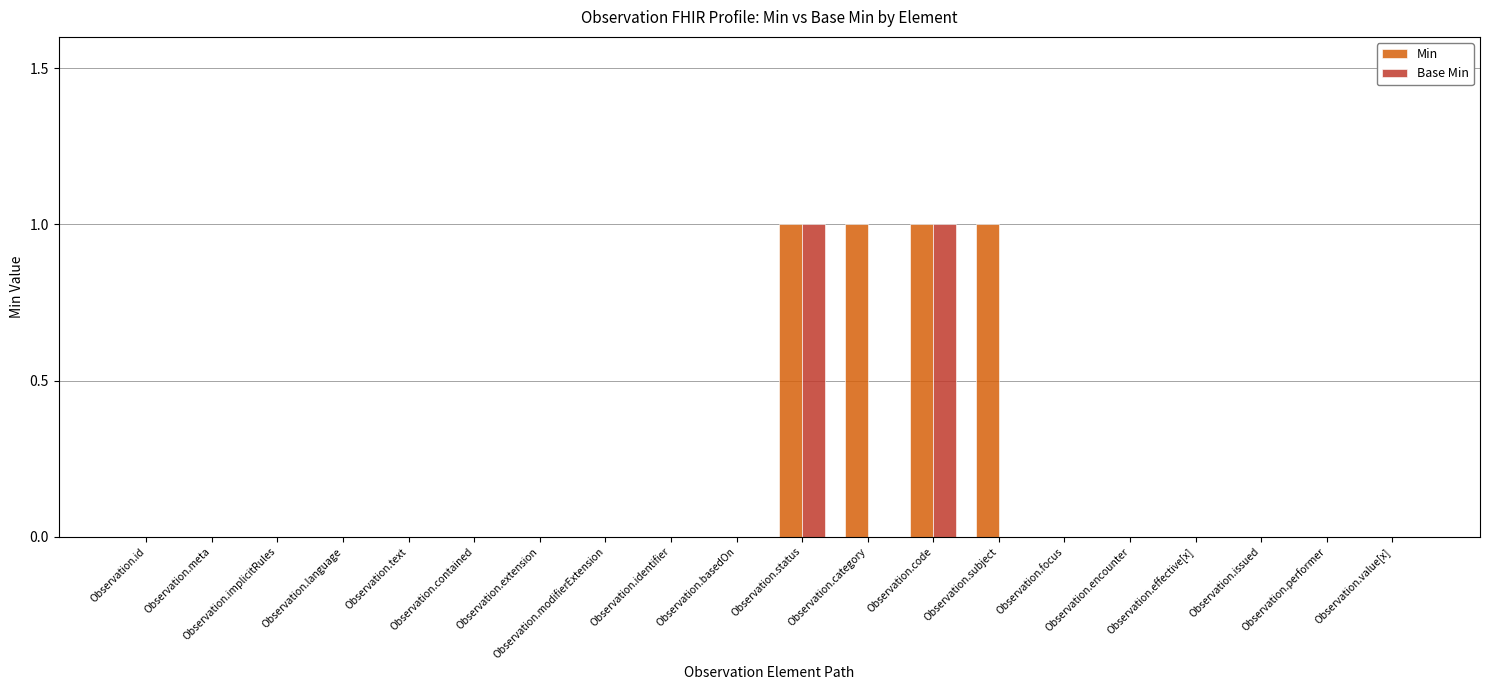

Which series has the largest total across all categories?

Min